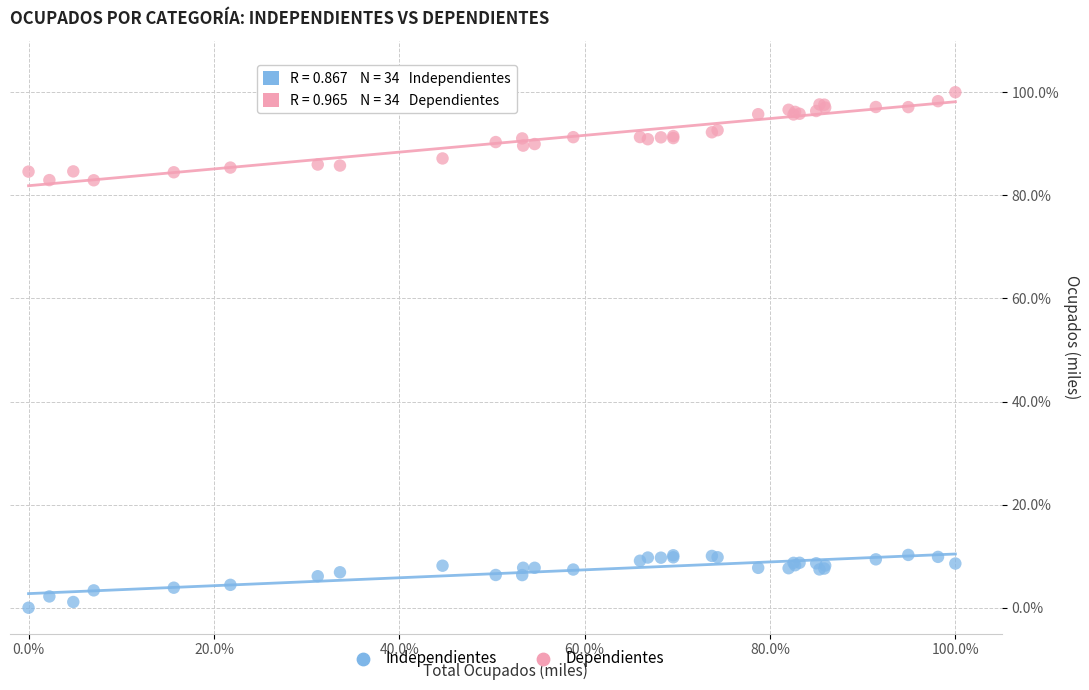

Which series reaches the minimum Y coordinate?

Independientes